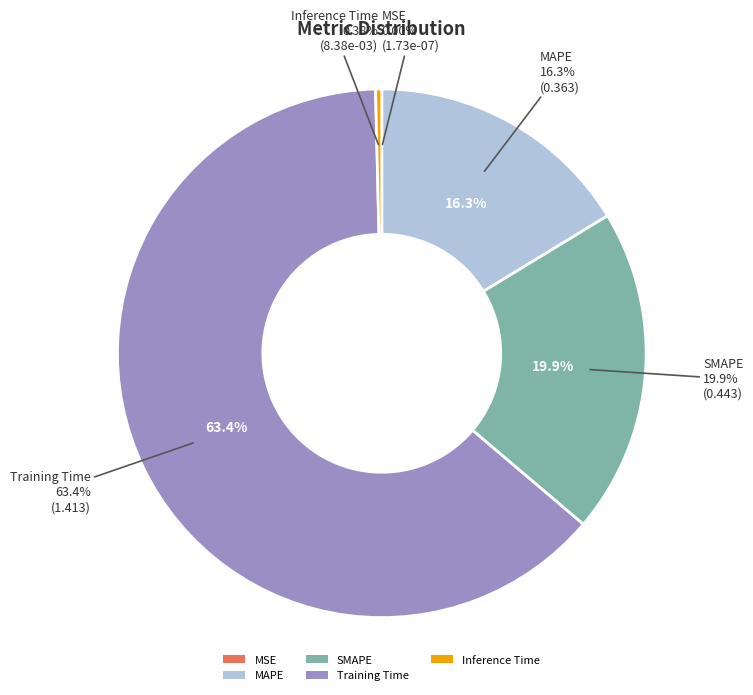

The MSE slice represents 1% of the pie. True or false?

False